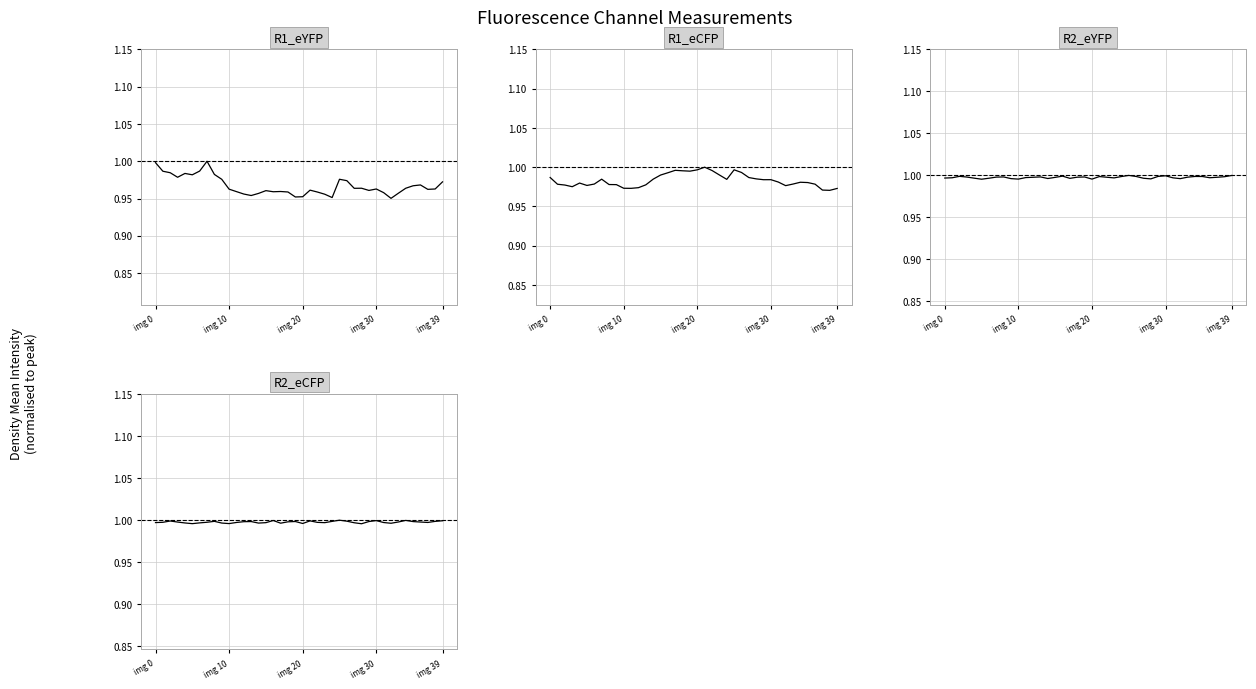

In R1_eYFP, how many points are higher than both neighbors (excluding endpoints)?

9